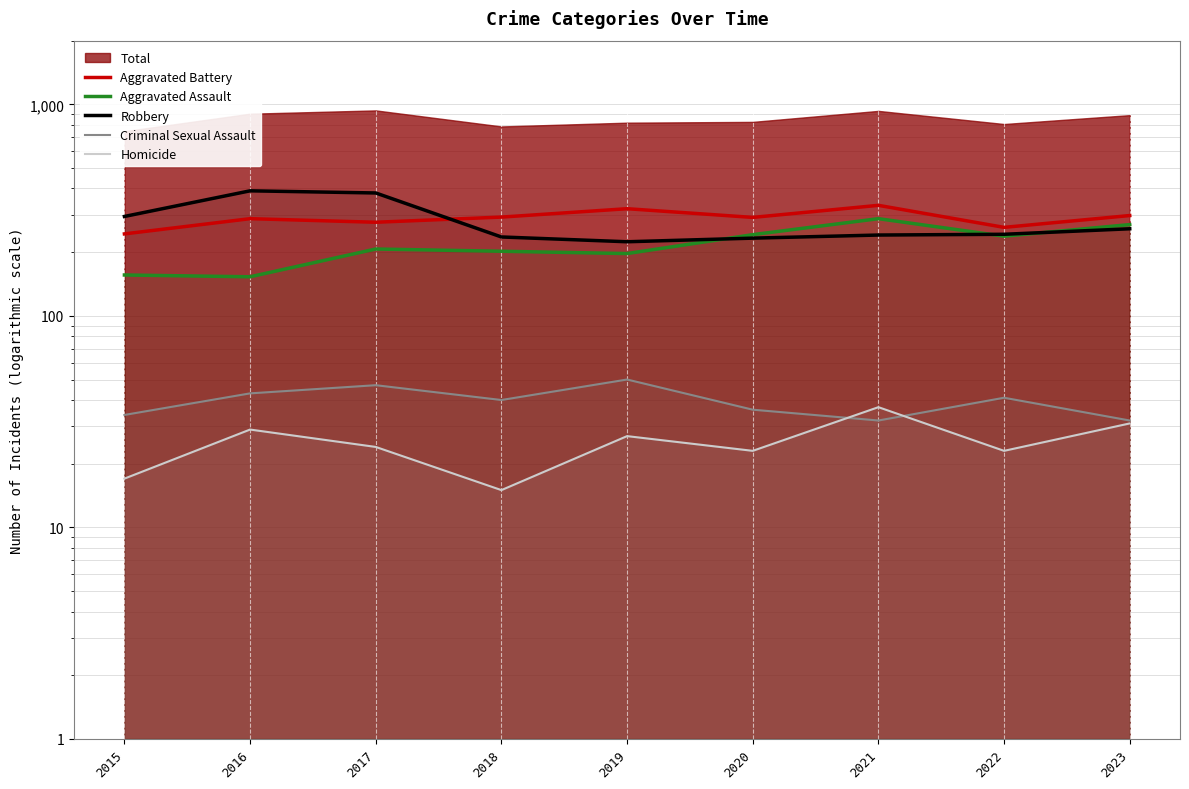

The Aggravated Battery series shows 292 at 2020. True or false?

True